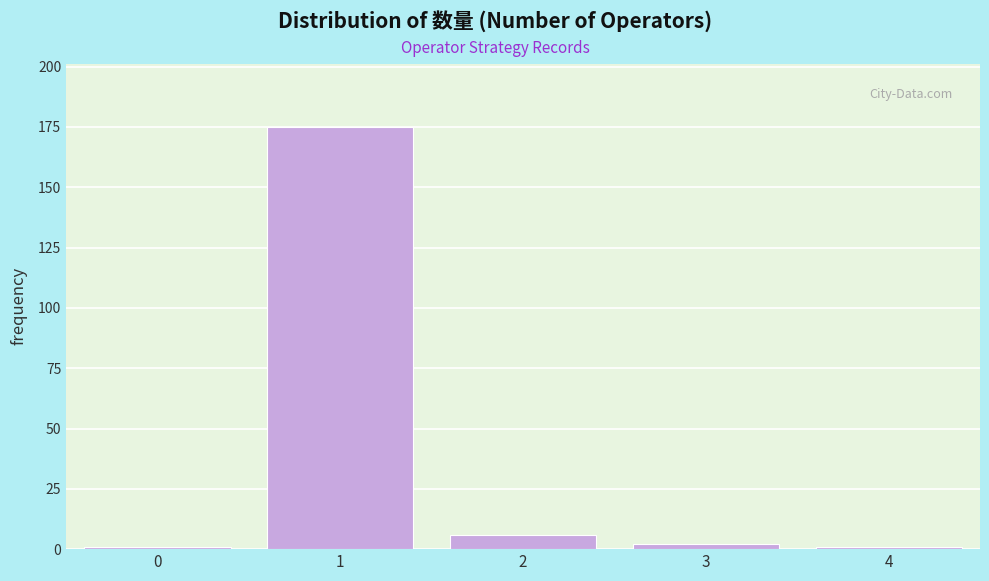

Which range on the x-axis has the tallest bar?

0.5 to 1.5